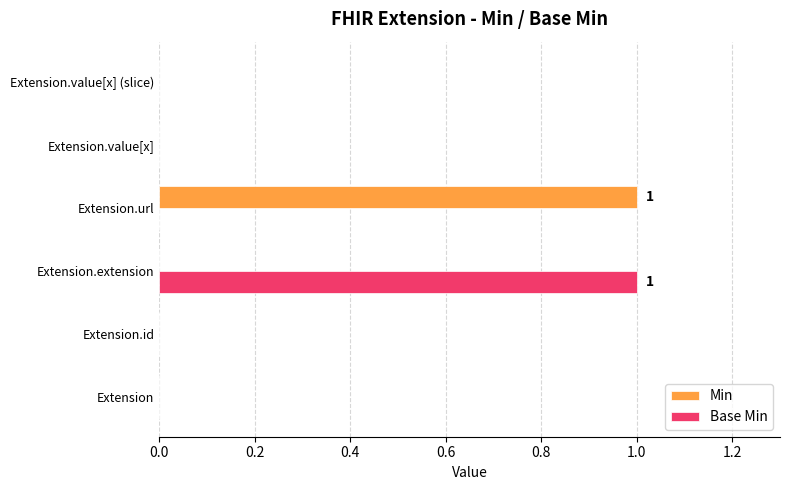

Between Extension.extension and Extension.value[x], which series saw the biggest shift?

Base Min